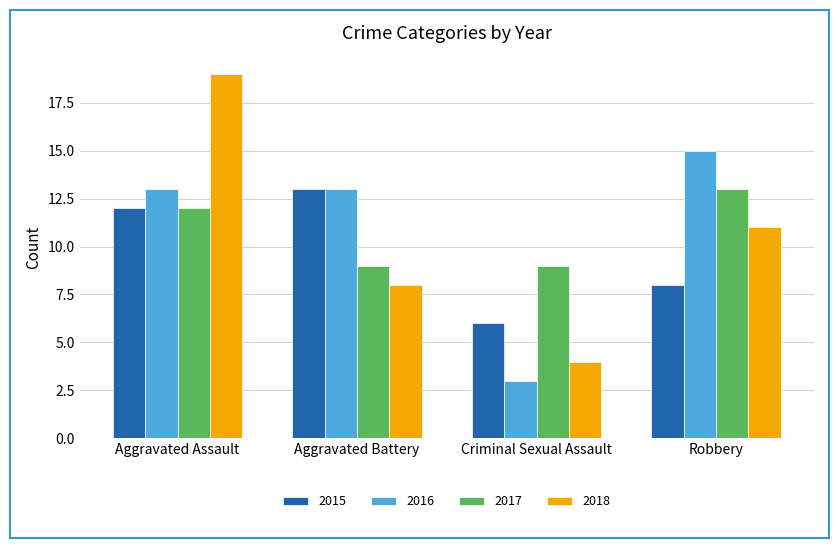

What is the difference between the maximum and minimum values in the 2016 series?

12